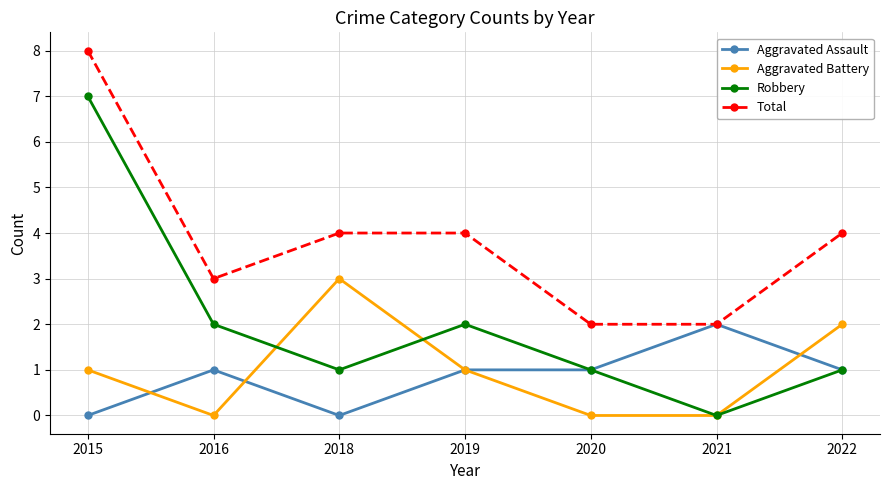

Reading left to right, list all the values displayed in this chart.

Aggravated Assault: 2015=0	2016=1	2018=0	2019=1	2020=1	2021=2	2022=1
Aggravated Battery: 2015=1	2016=0	2018=3	2019=1	2020=0	2021=0	2022=2
Robbery: 2015=7	2016=2	2018=1	2019=2	2020=1	2021=0	2022=1
Total: 2015=8	2016=3	2018=4	2019=4	2020=2	2021=2	2022=4